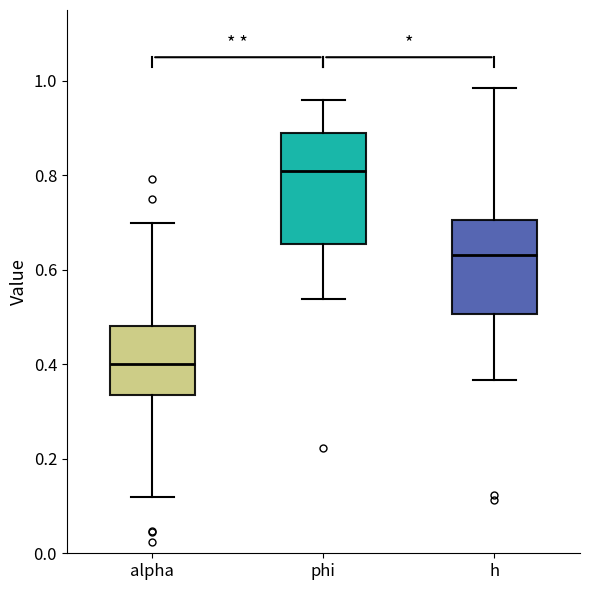

Comparing the boxes themselves (not the whiskers), which one is the tallest?

phi